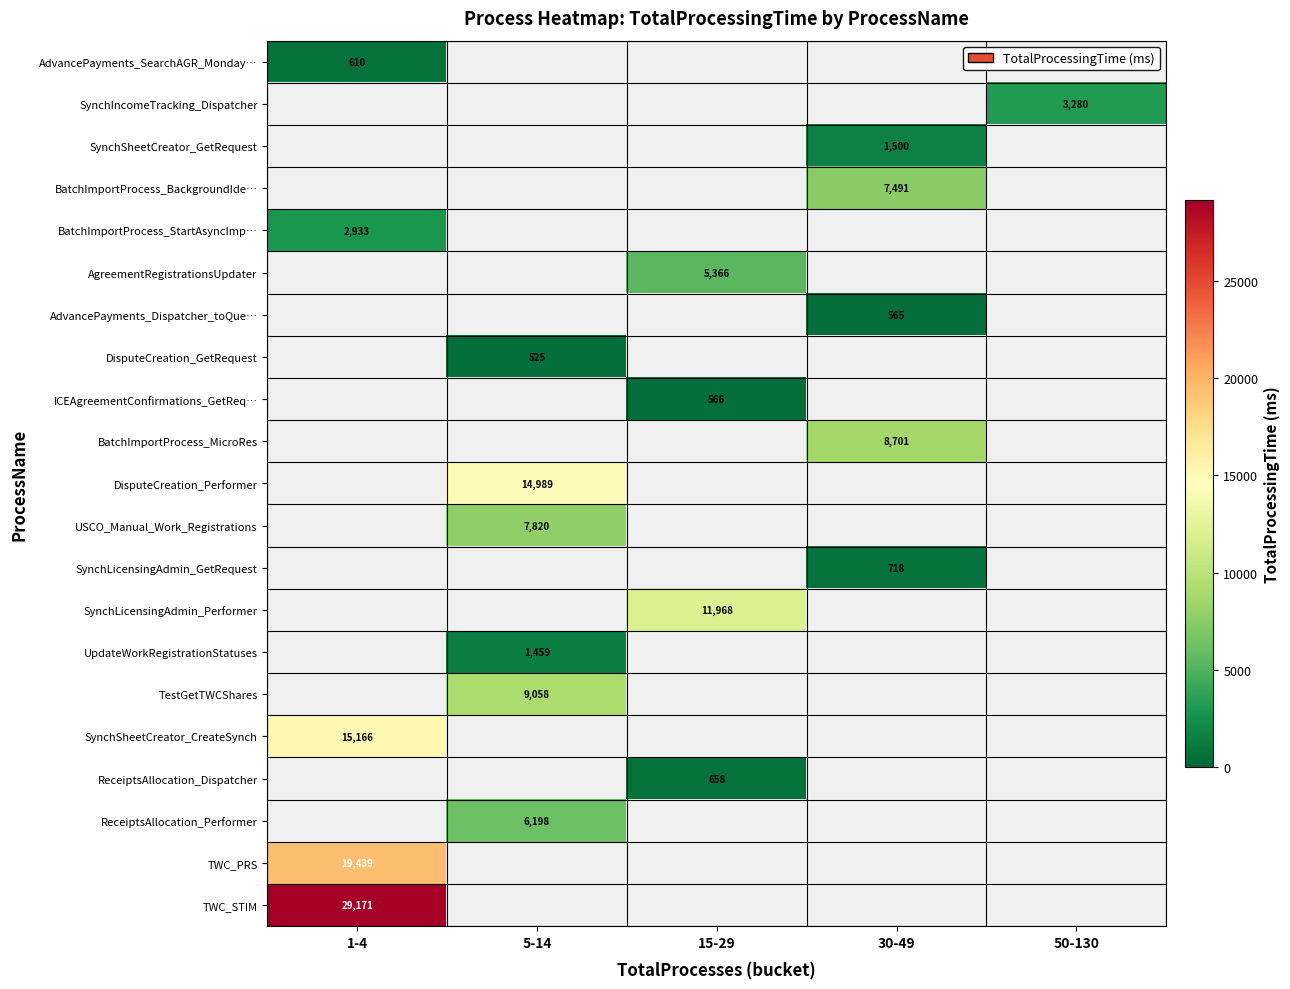

The BatchImportProcess_StartAsyncImp… series shows 2933 at 1-4. True or false?

True